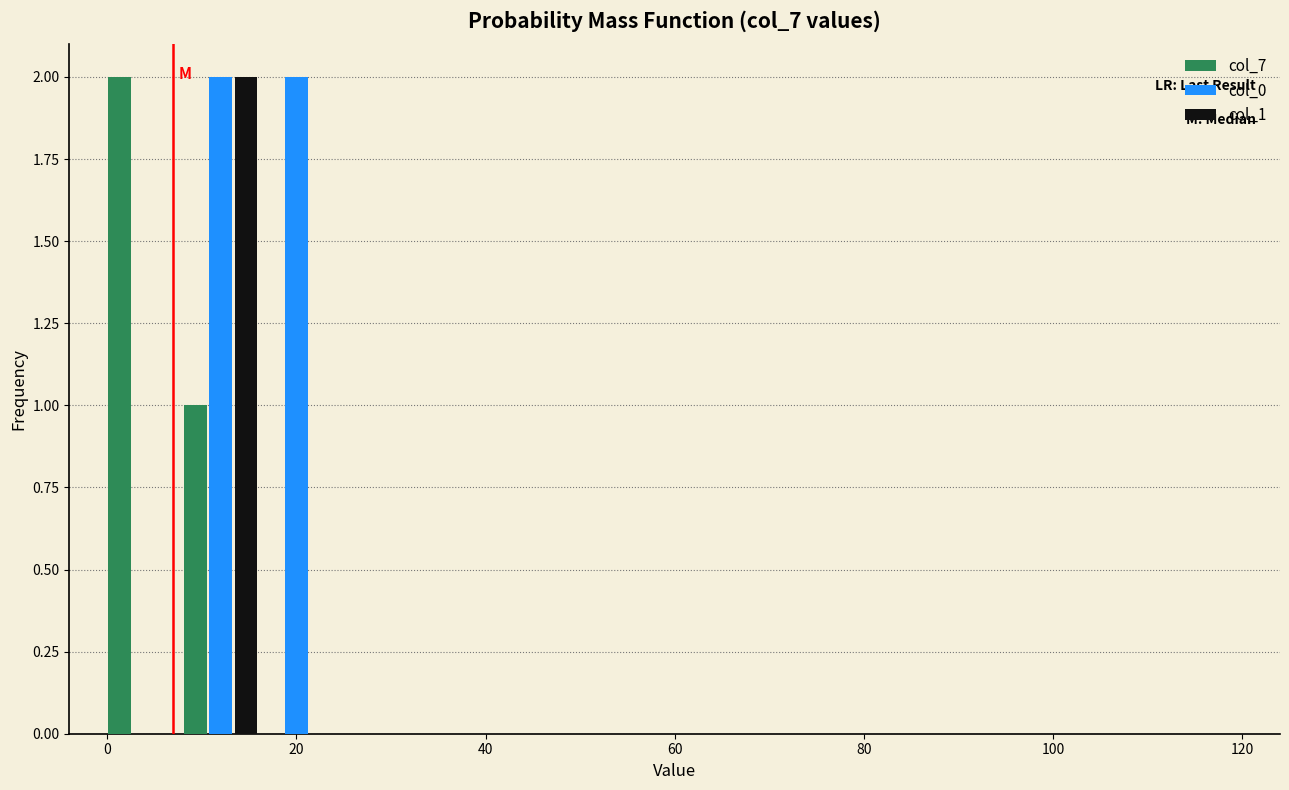

In the col_7 series, which range on the x-axis has the tallest bar?

0 to 8